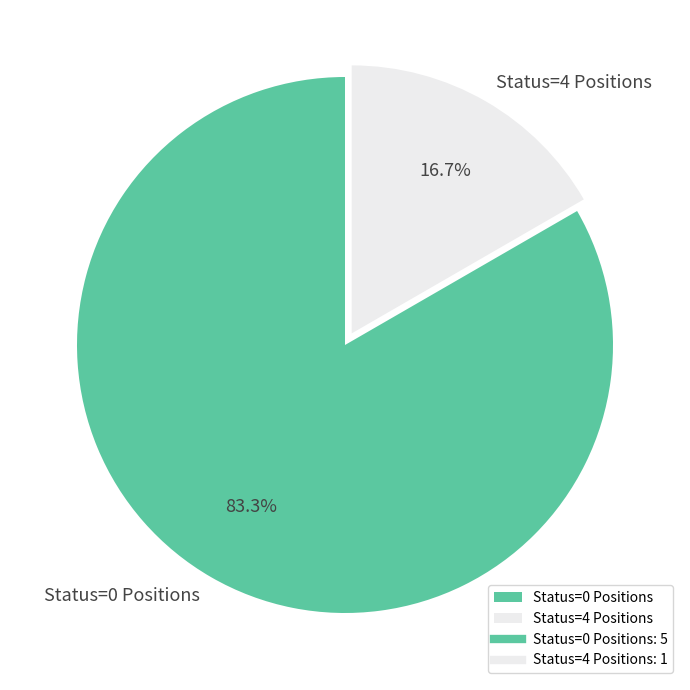

How many slices are in this pie chart?

2